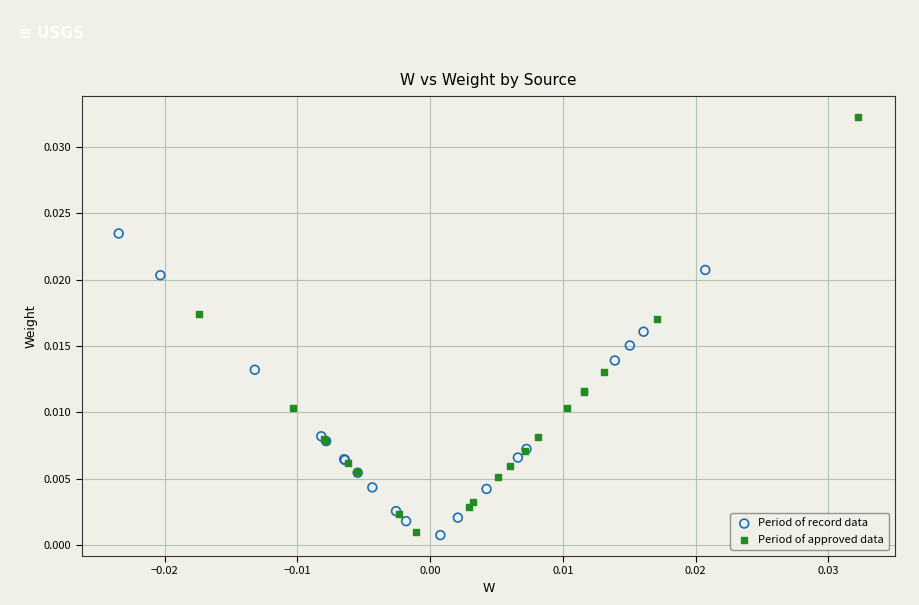

Which series contains the highest Y value?

Period of approved data